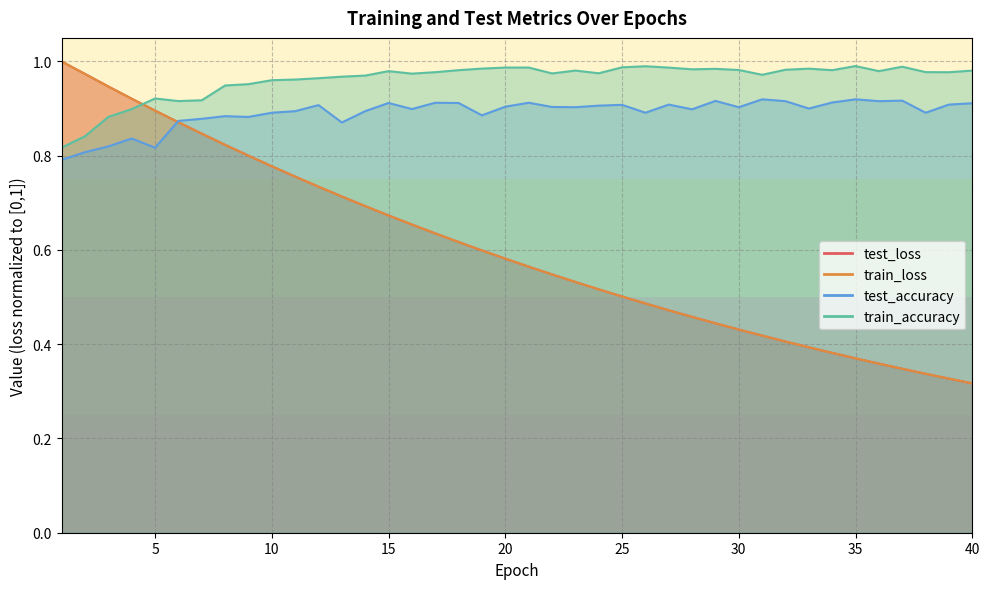

At which category does the chart reach its minimum across all series?

40